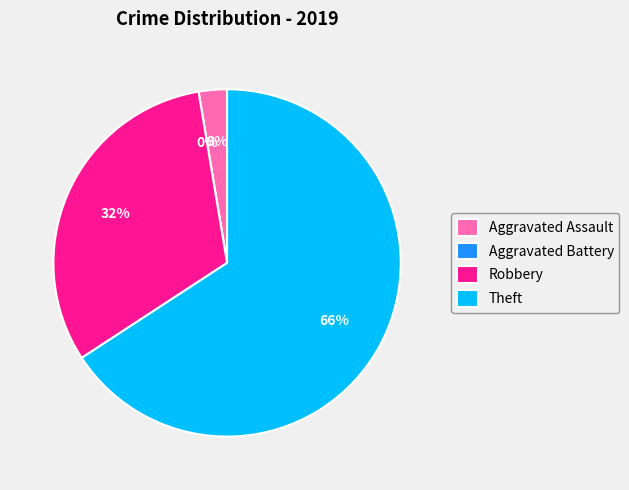

What percentage is the Aggravated Assault slice, to the nearest percent?

3%